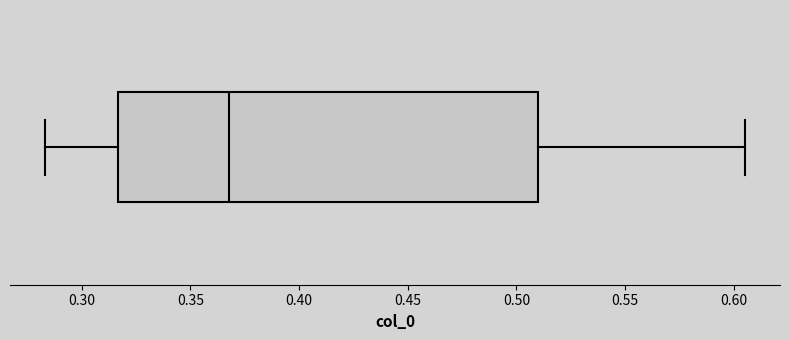

Read this box plot against the x-axis: the position of the median line, the range covered by the box, and the ends of both whiskers. The values are not printed on the chart, so give them approximately, as read against the axis.

median 0.370, box 0.315 to 0.510, whiskers 0.285 to 0.605